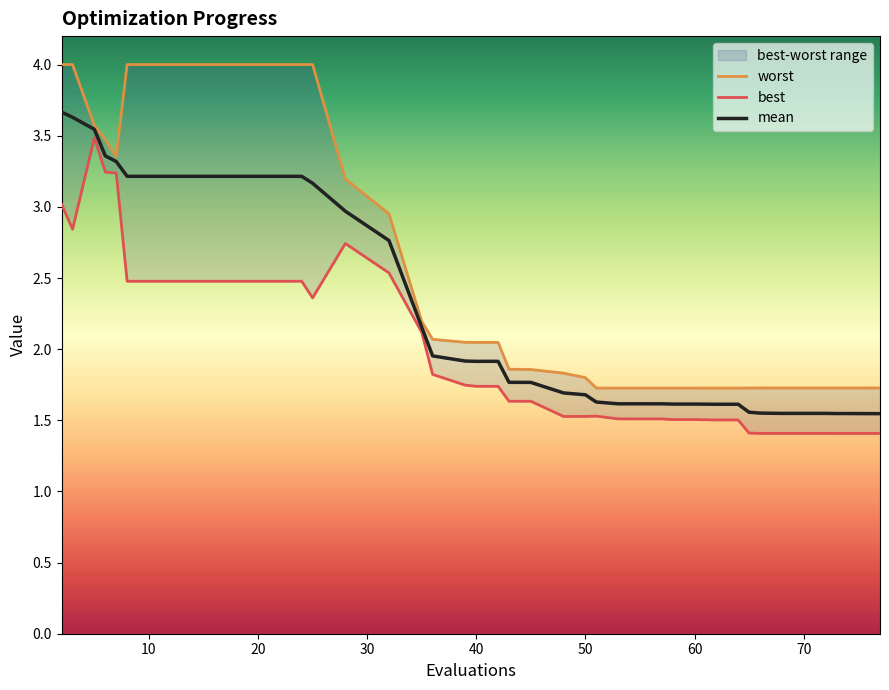

Reading left to right, list all the values displayed in this chart.

mean: 2=3.7	3=3.6	5=3.5	6=3.4	7=3.3	8=3.2	12=3.2	16=3.2	20=3.2	24=3.2	25=3.2	28=3.0	32=2.8	35=2.2	36=2.0	39=1.9	40=1.9	42=1.9	43=1.8	45=1.8	48=1.7	50=1.7	51=1.6	53=1.6	56=1.6	57=1.6	58=1.6	59=1.6	60=1.6	62=1.6	64=1.6	65=1.6	66=1.6	68=1.5	69=1.5	71=1.5	72=1.5	73=1.5	74=1.5	77=1.5
best: 2=3.0	3=2.8	5=3.5	6=3.2	7=3.2	8=2.5	12=2.5	16=2.5	20=2.5	24=2.5	25=2.4	28=2.7	32=2.5	35=2.1	36=1.8	39=1.7	40=1.7	42=1.7	43=1.6	45=1.6	48=1.5	50=1.5	51=1.5	53=1.5	56=1.5	57=1.5	58=1.5	59=1.5	60=1.5	62=1.5	64=1.5	65=1.4	66=1.4	68=1.4	69=1.4	71=1.4	72=1.4	73=1.4	74=1.4	77=1.4
worst: 2=4.0	3=4.0	5=3.6	6=3.5	7=3.4	8=4.0	12=4.0	16=4.0	20=4.0	24=4.0	25=4.0	28=3.2	32=3.0	35=2.2	36=2.1	39=2.0	40=2.0	42=2.0	43=1.9	45=1.9	48=1.8	50=1.8	51=1.7	53=1.7	56=1.7	57=1.7	58=1.7	59=1.7	60=1.7	62=1.7	64=1.7	65=1.7	66=1.7	68=1.7	69=1.7	71=1.7	72=1.7	73=1.7	74=1.7	77=1.7